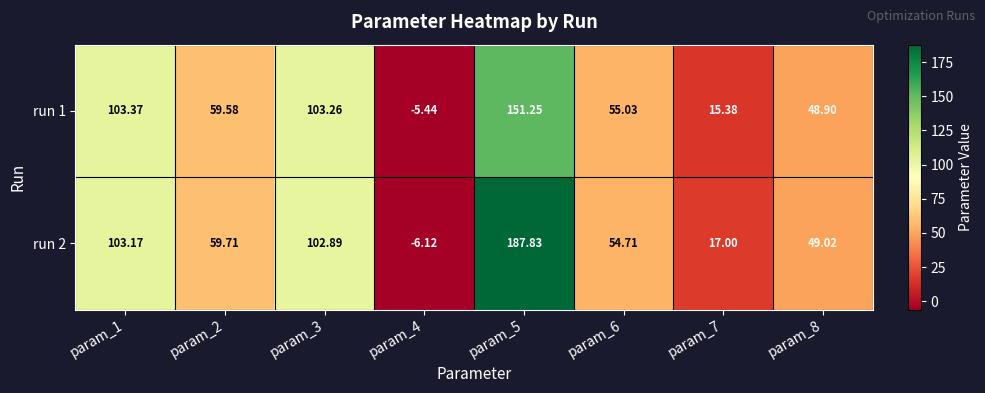

Is the value of run 1 at param_6 greater than the value of run 2 at param_1?

No